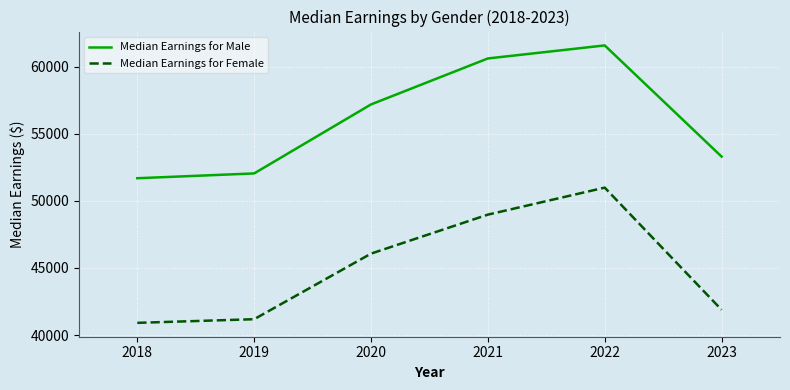

Is it true that Median Earnings for Female equals 40913 at 2018?

True